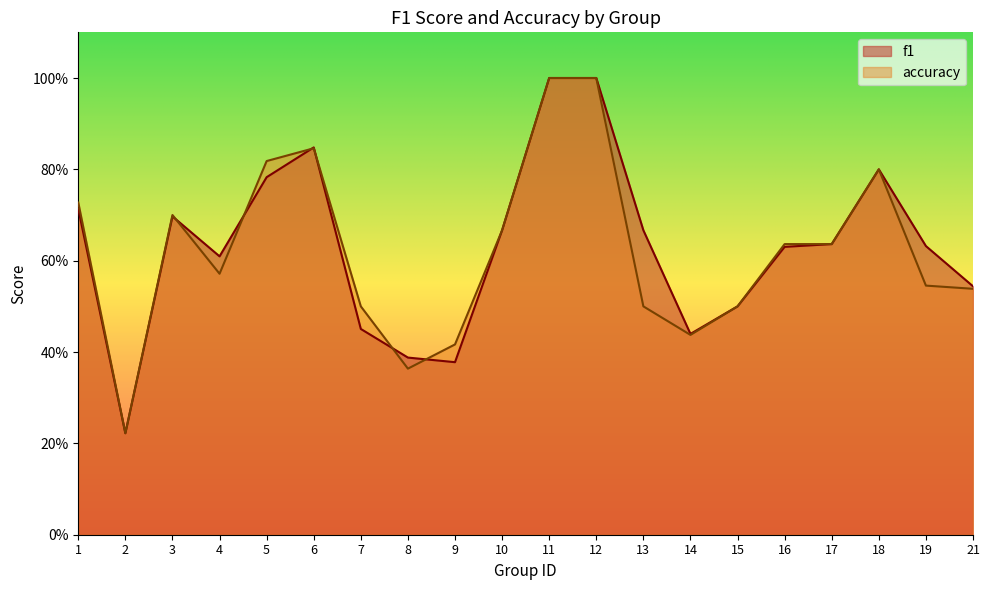

Between 5 and 19, which is larger?

5